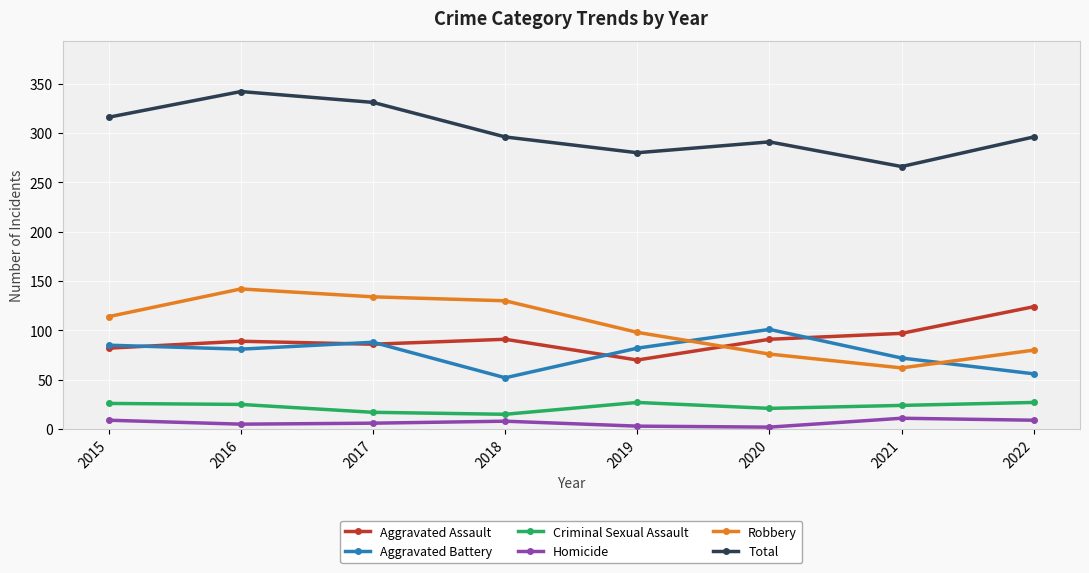

How many categories are shown in the chart?

8